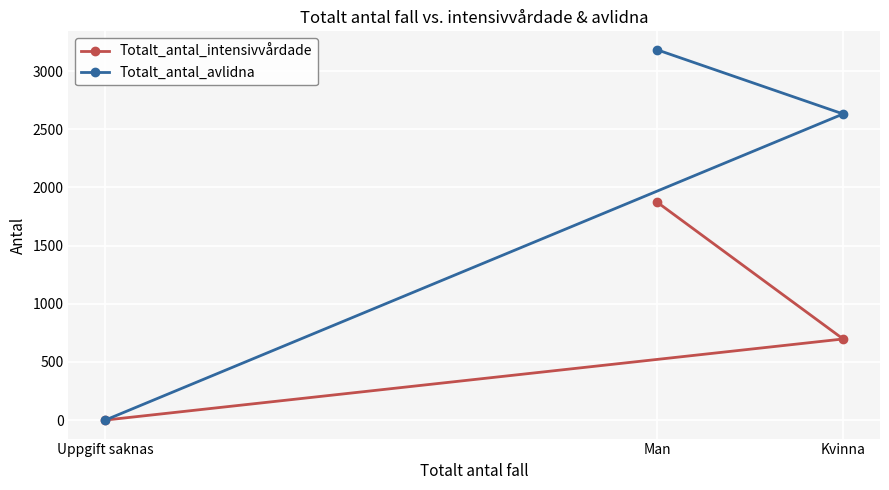

Count the Totalt_antal_avlidna values in the range 0 to 3182.

3